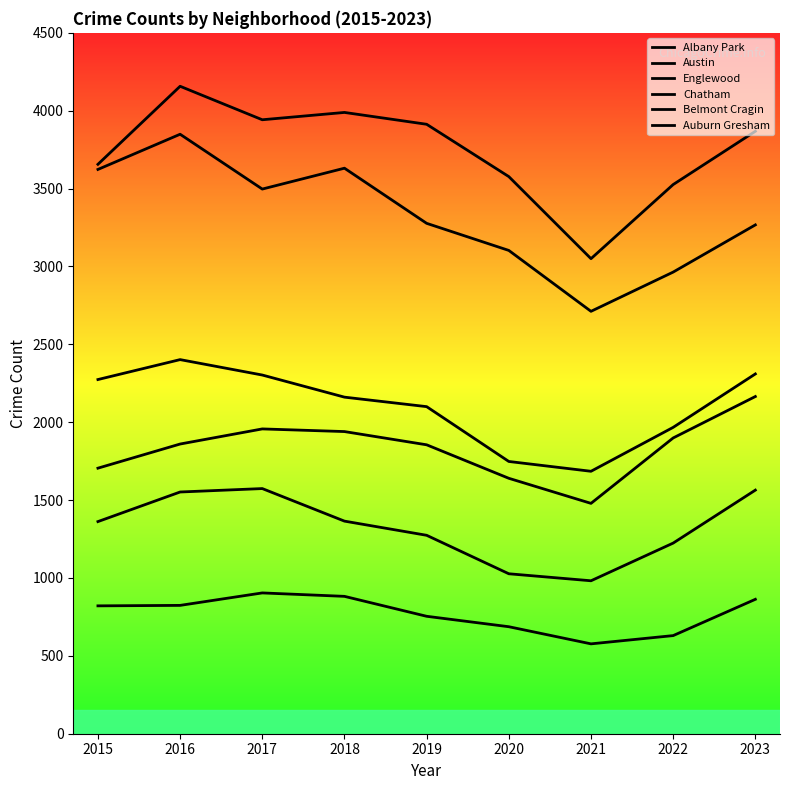

Which series has the widest spread of values?

Englewood